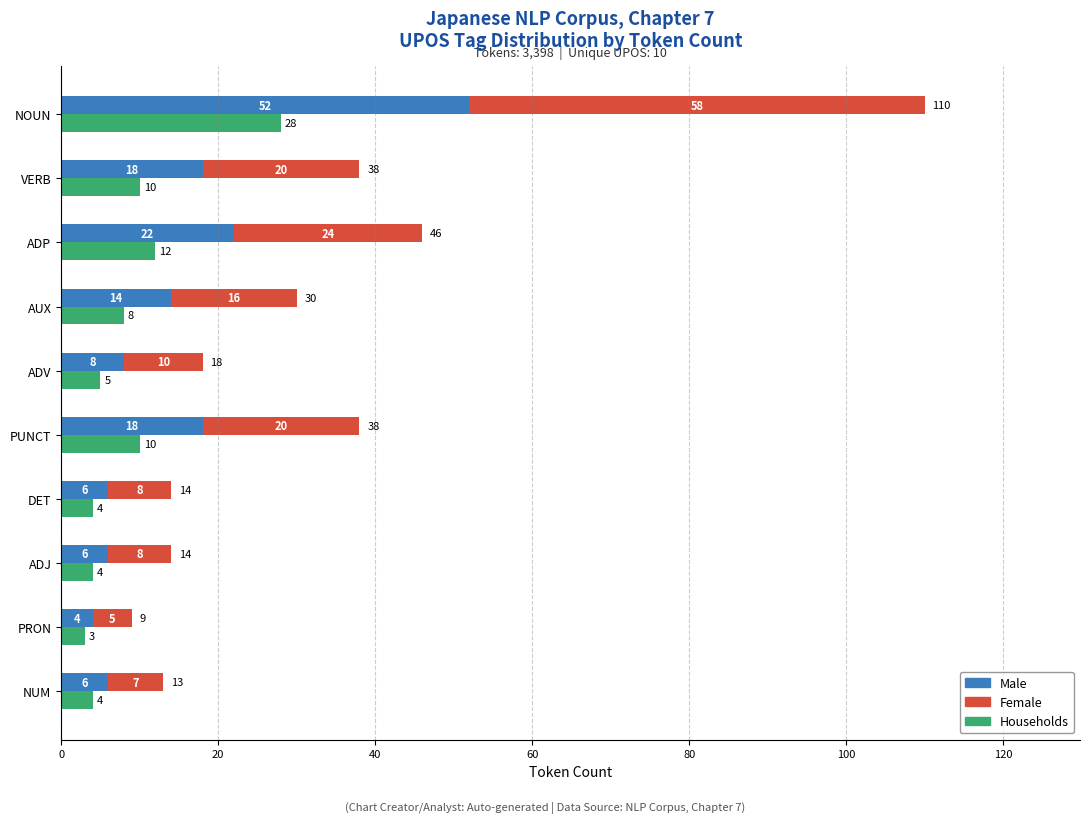

Reading left to right, extract all data points from this chart.

Households: 28	10	12	8	5	10	4	4	3	4
Male: 52	18	22	14	8	18	6	6	4	6
Female: 58	20	24	16	10	20	8	8	5	7